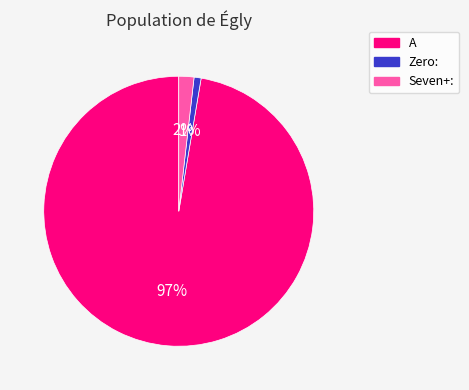

How many segments does this pie chart have?

3